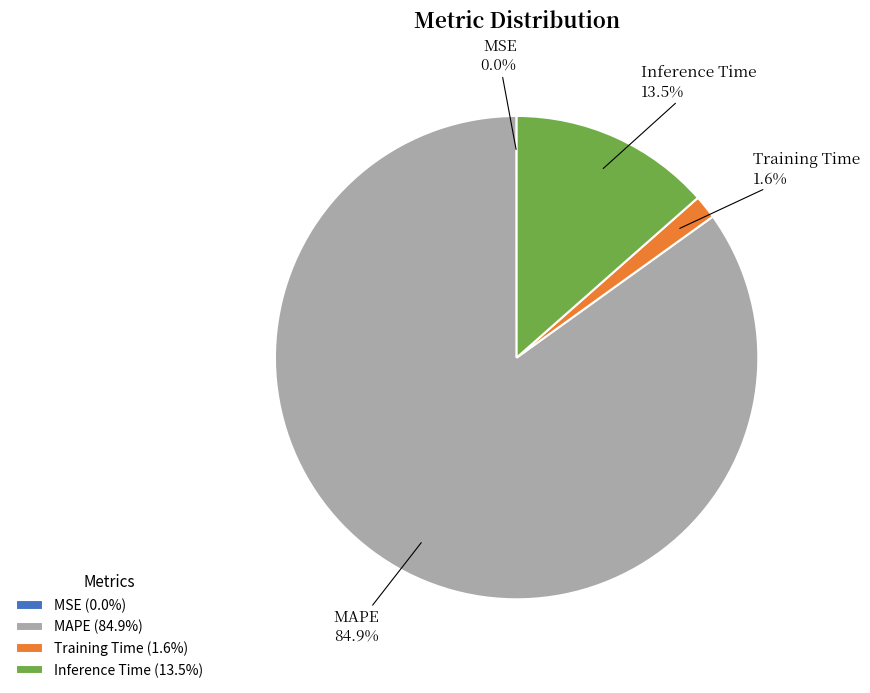

What is the total percentage of Training Time and MAPE?

86.5%